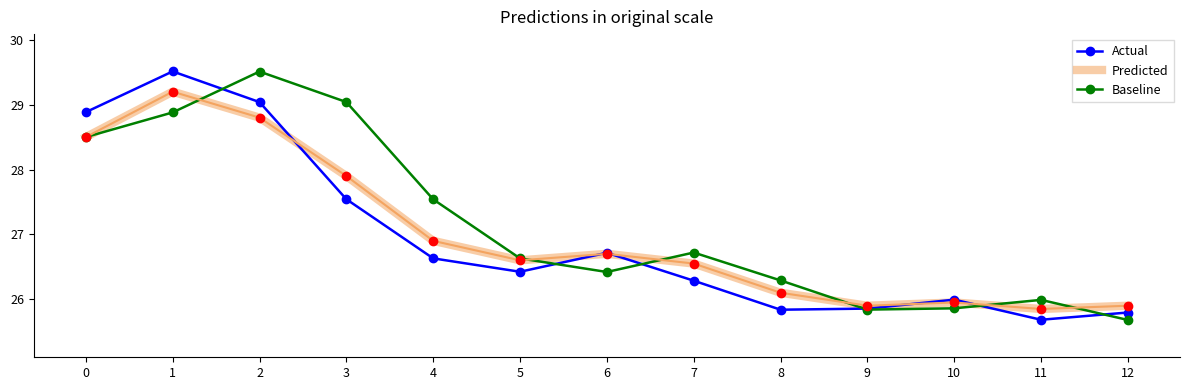

What is the smallest value displayed?

25.7